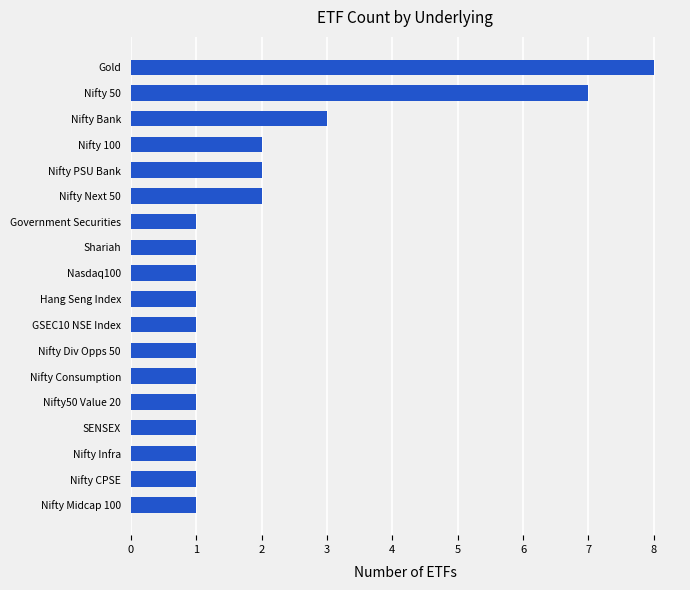

At which category does the chart reach its peak across all series?

Gold